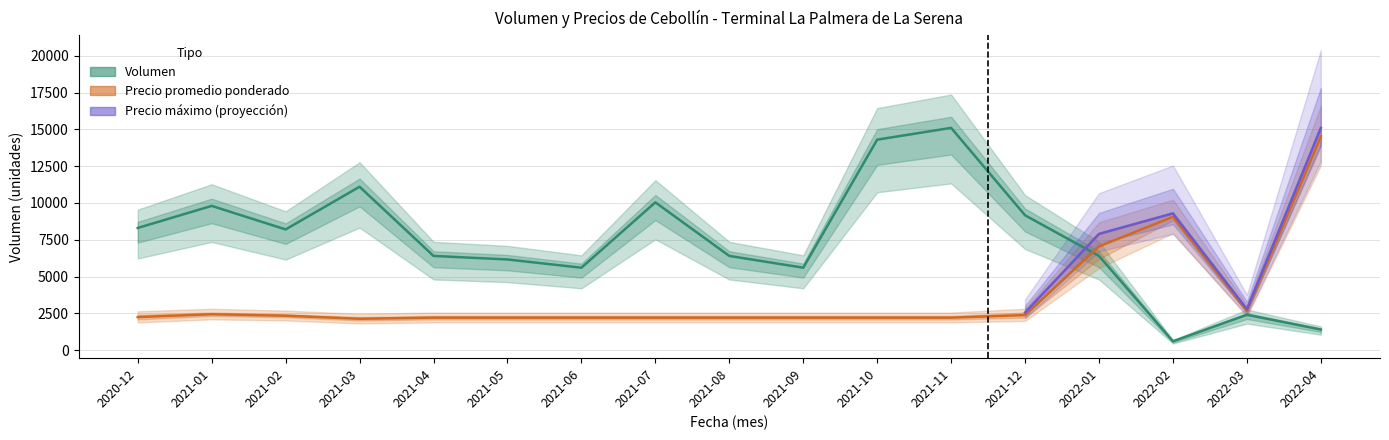

The Precio minimo series shows 1660.8 at 2021-12. True or false?

False